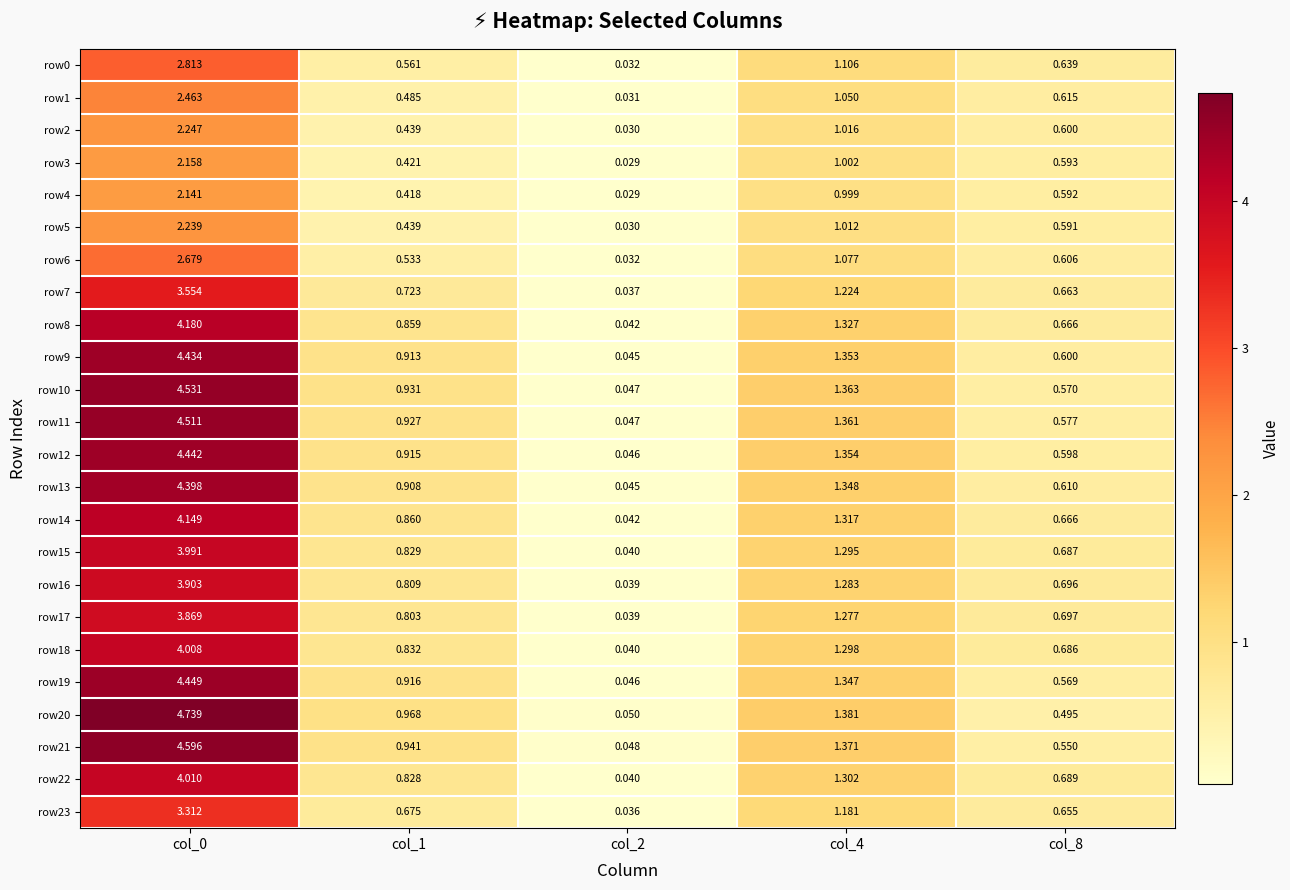

Is the value of row13 at col_1 greater than the value of row19 at col_8?

Yes